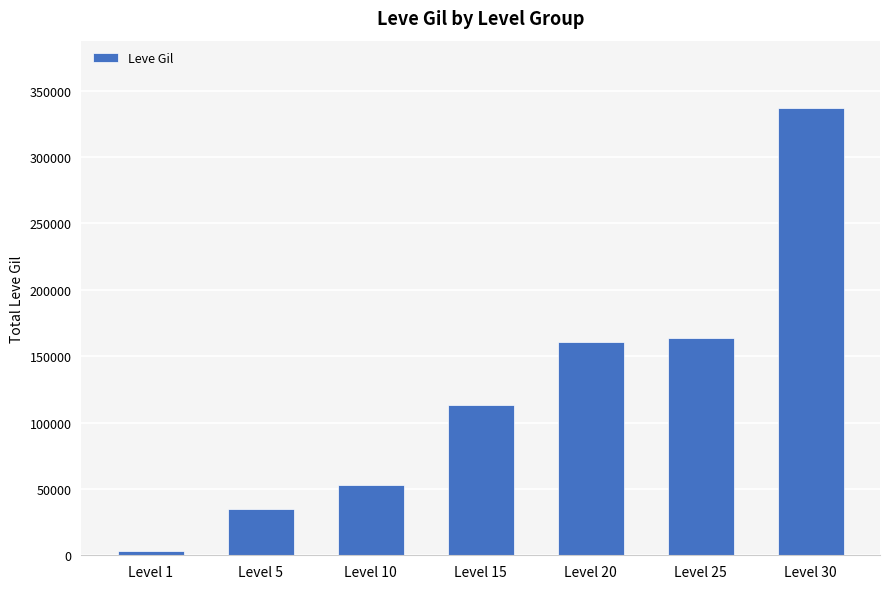

At which label is the value closest to 170180?

Level 25